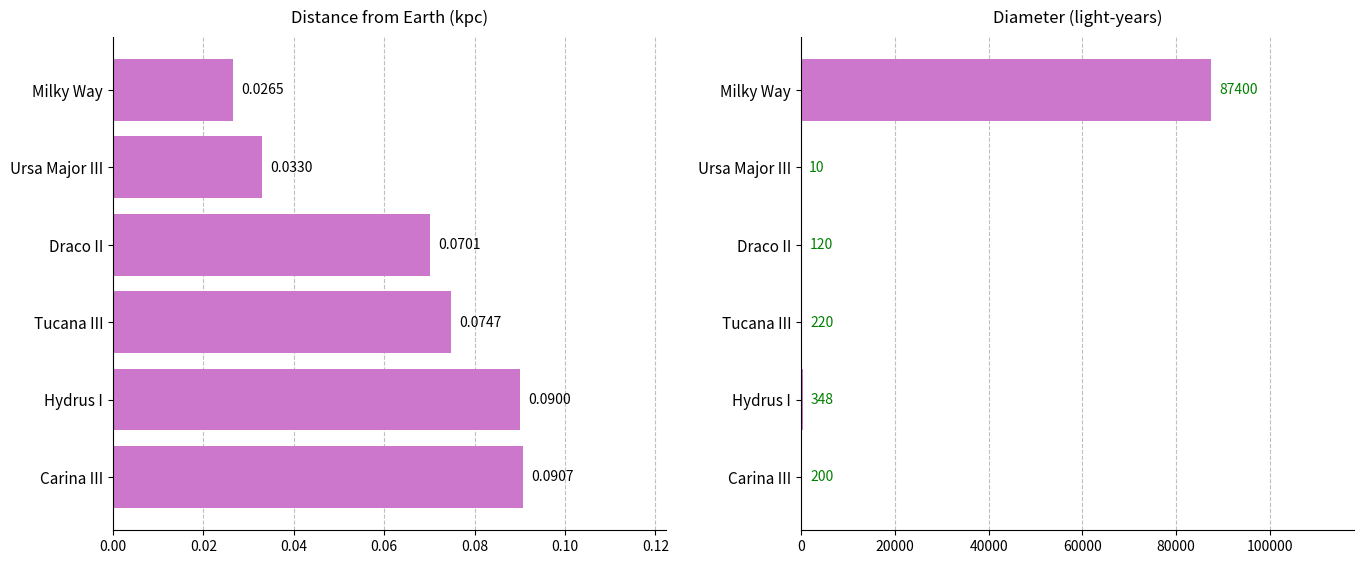

Which series changed the most between Milky Way and Hydrus I?

diameter (ly)